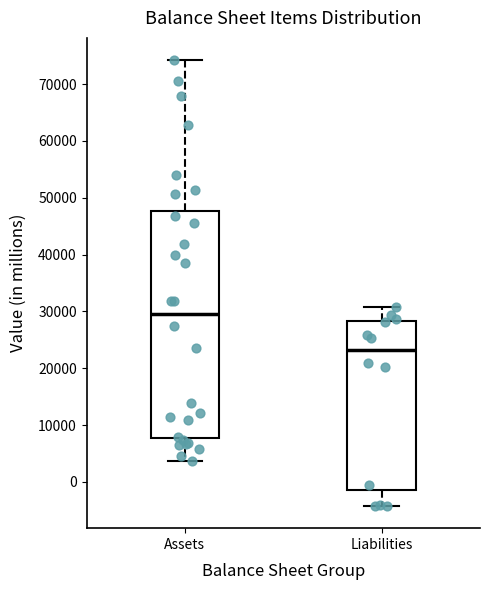

Where is the upper edge of the box for Liabilities on the y-axis? The values are not printed on the chart, so give them approximately, as read against the axis.

28000